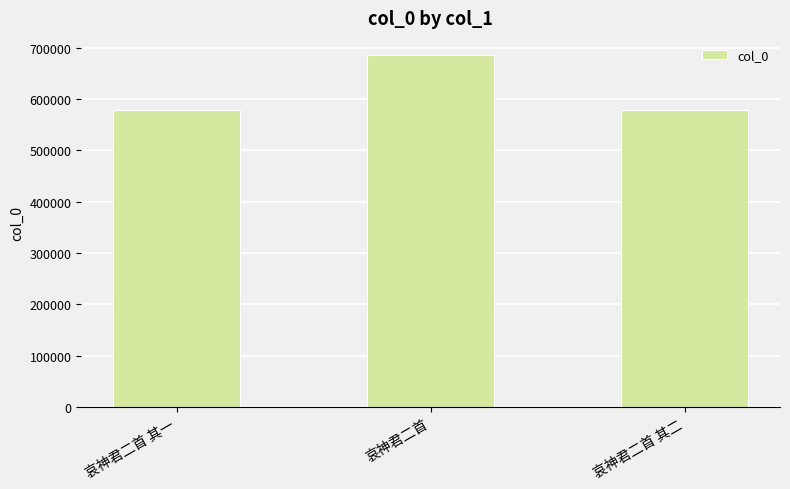

What is the value of the 3rd bar from the left?

578989